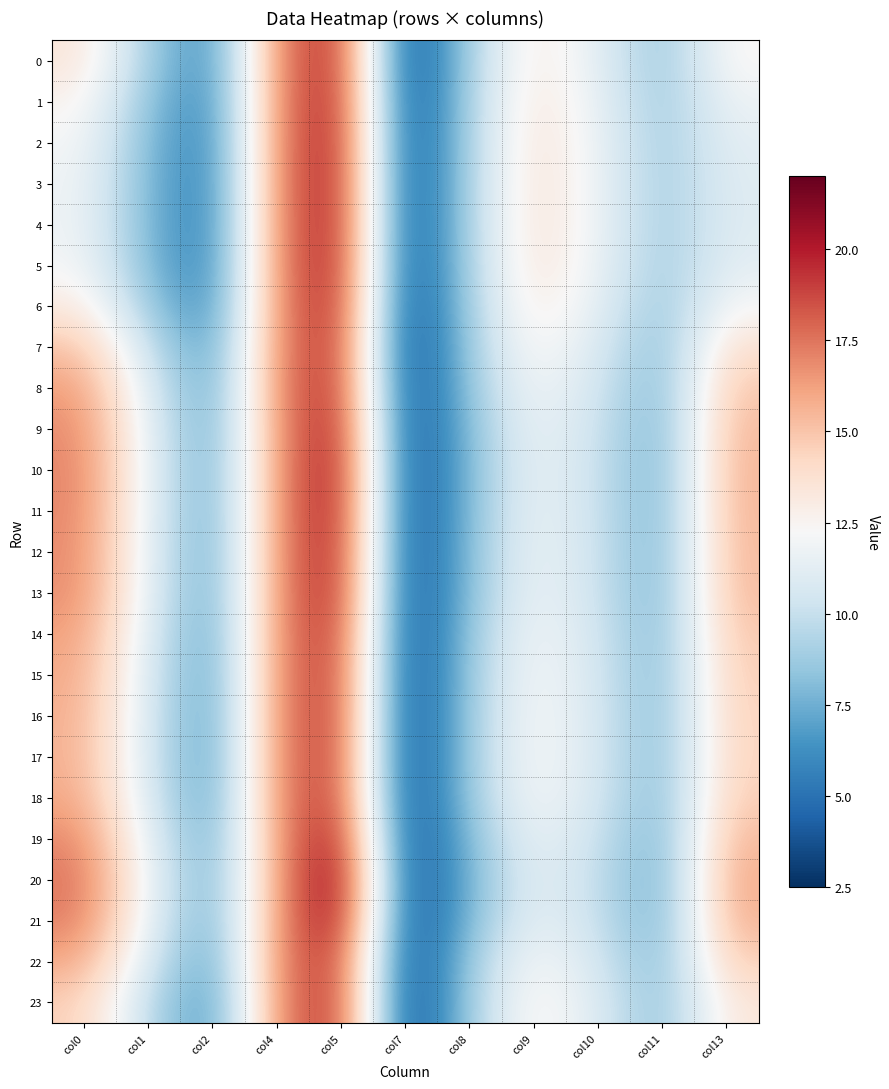

Between col7 and col13, which series saw the biggest shift?

20